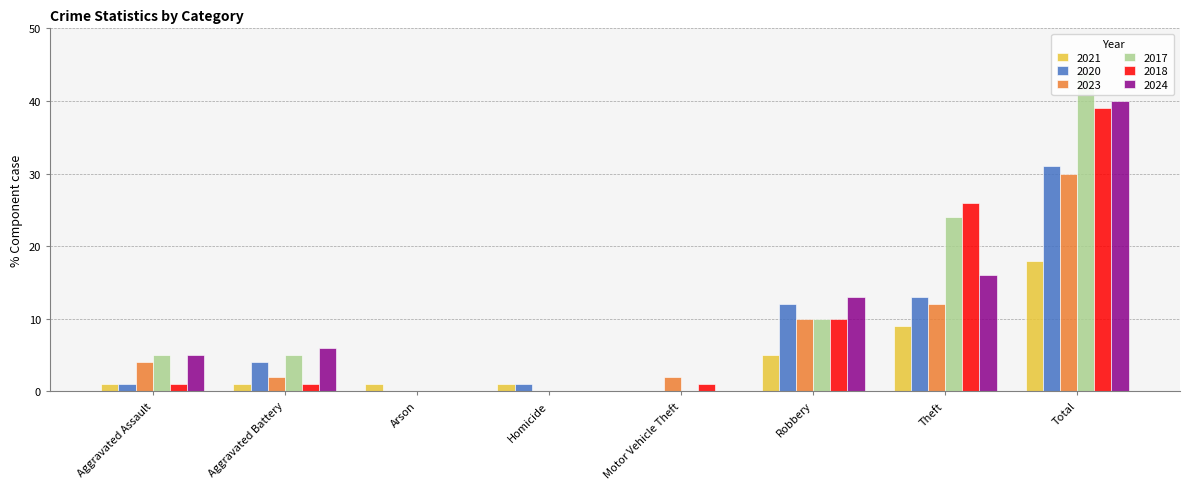

What is the difference between the highest and lowest values at Total?

26